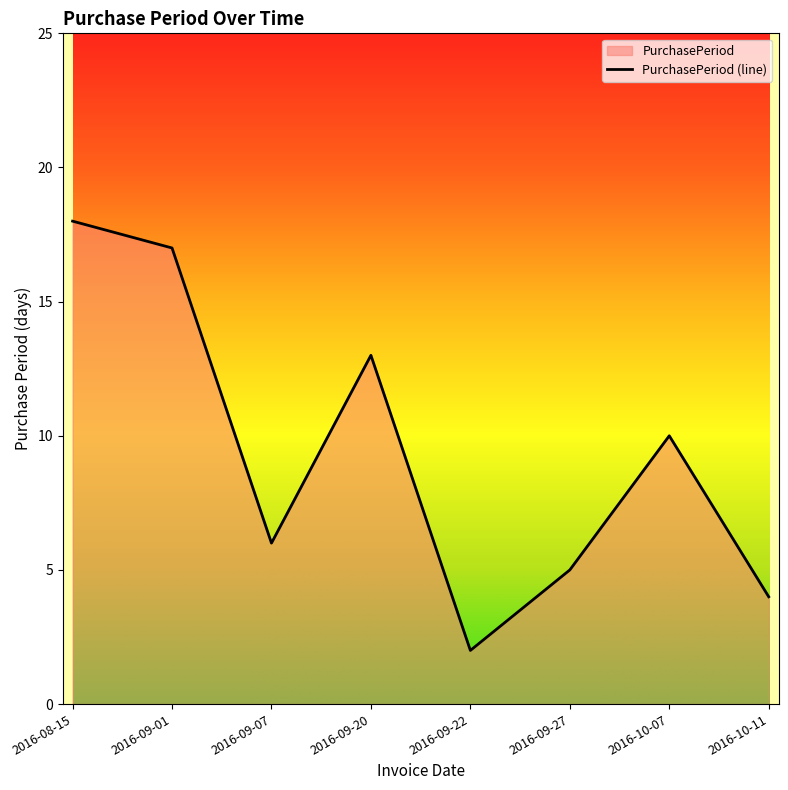

Where is the first local minimum?

2016-09-07